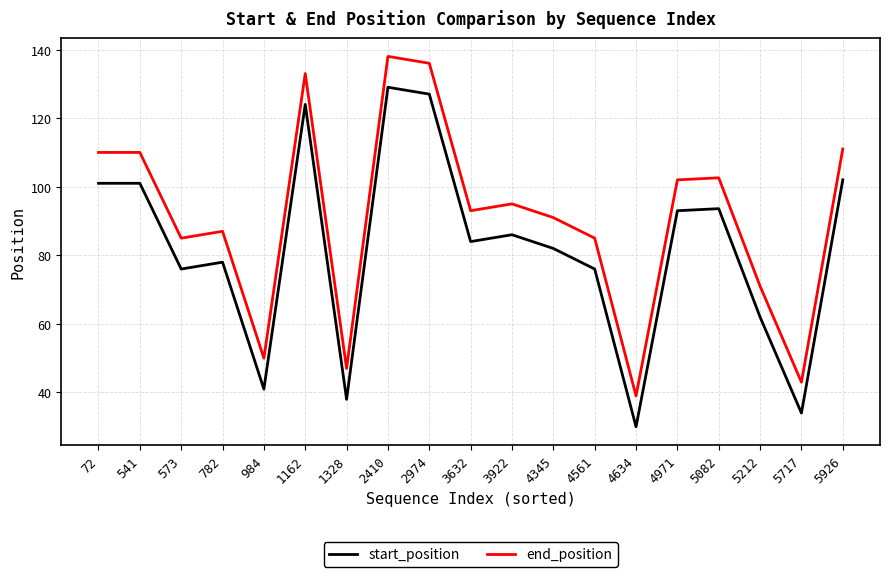

Rank the series by their maximum value, from lowest to highest.

start_position, end_position